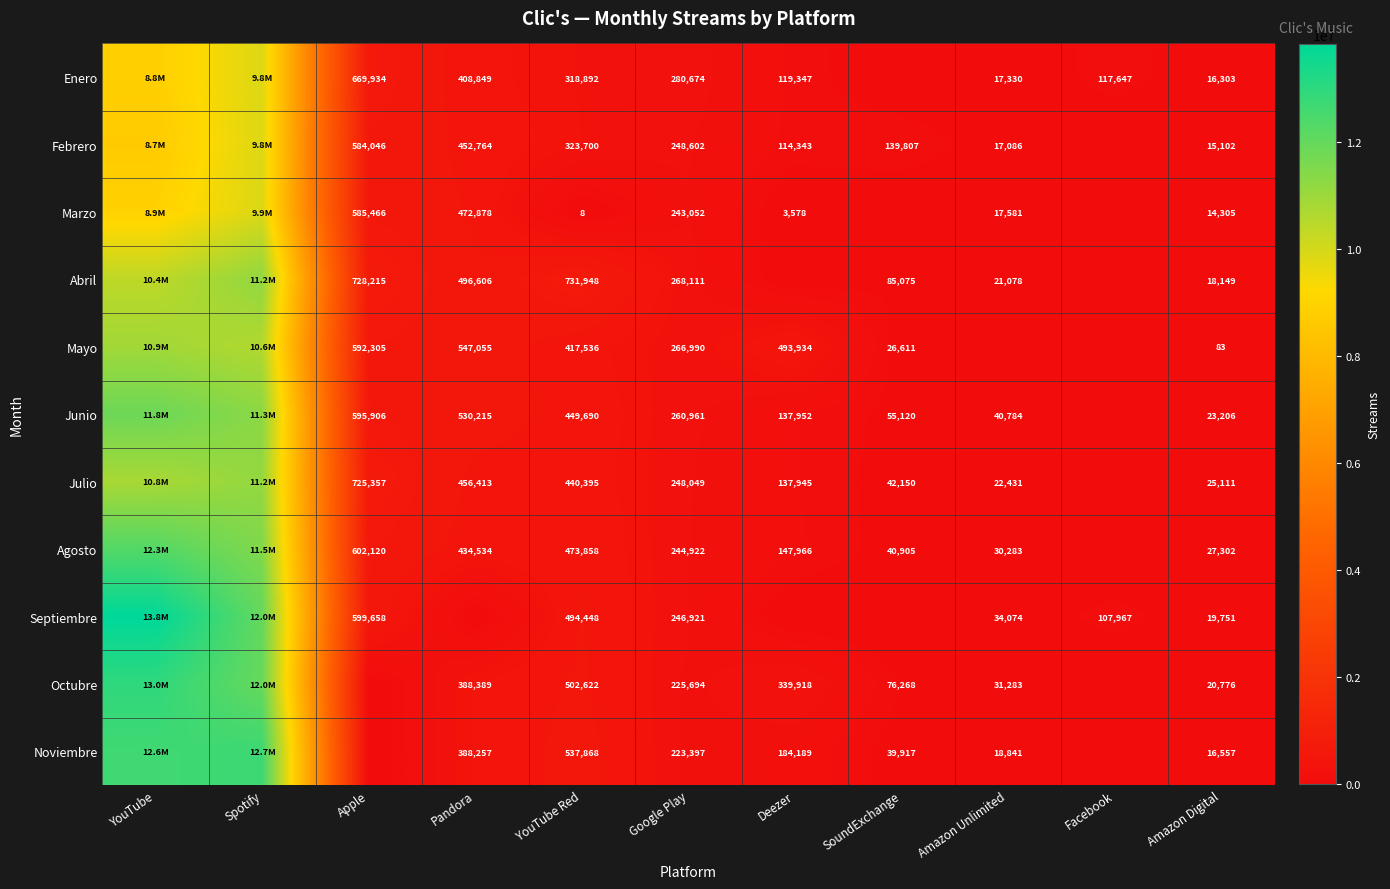

At how many categories does at least one series exceed 2263026?

2